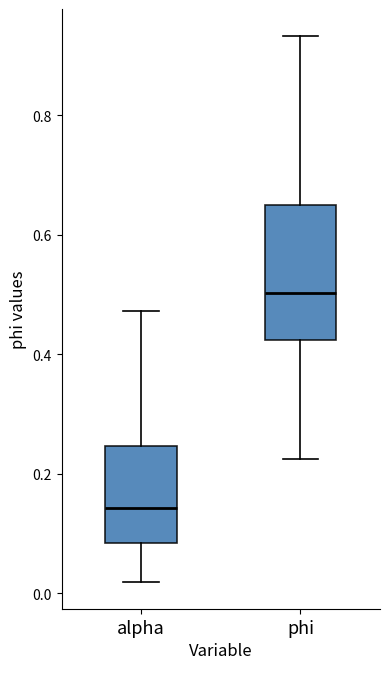

Reading left to right, read every box against the y-axis: the position of its median line, the range the box covers, and the ends of its whiskers. The values are not printed on the chart, so give them approximately, as read against the axis.

alpha: median 0.14, box 0.08 to 0.24, whiskers 0.02 to 0.48
phi: median 0.50, box 0.42 to 0.64, whiskers 0.22 to 0.94